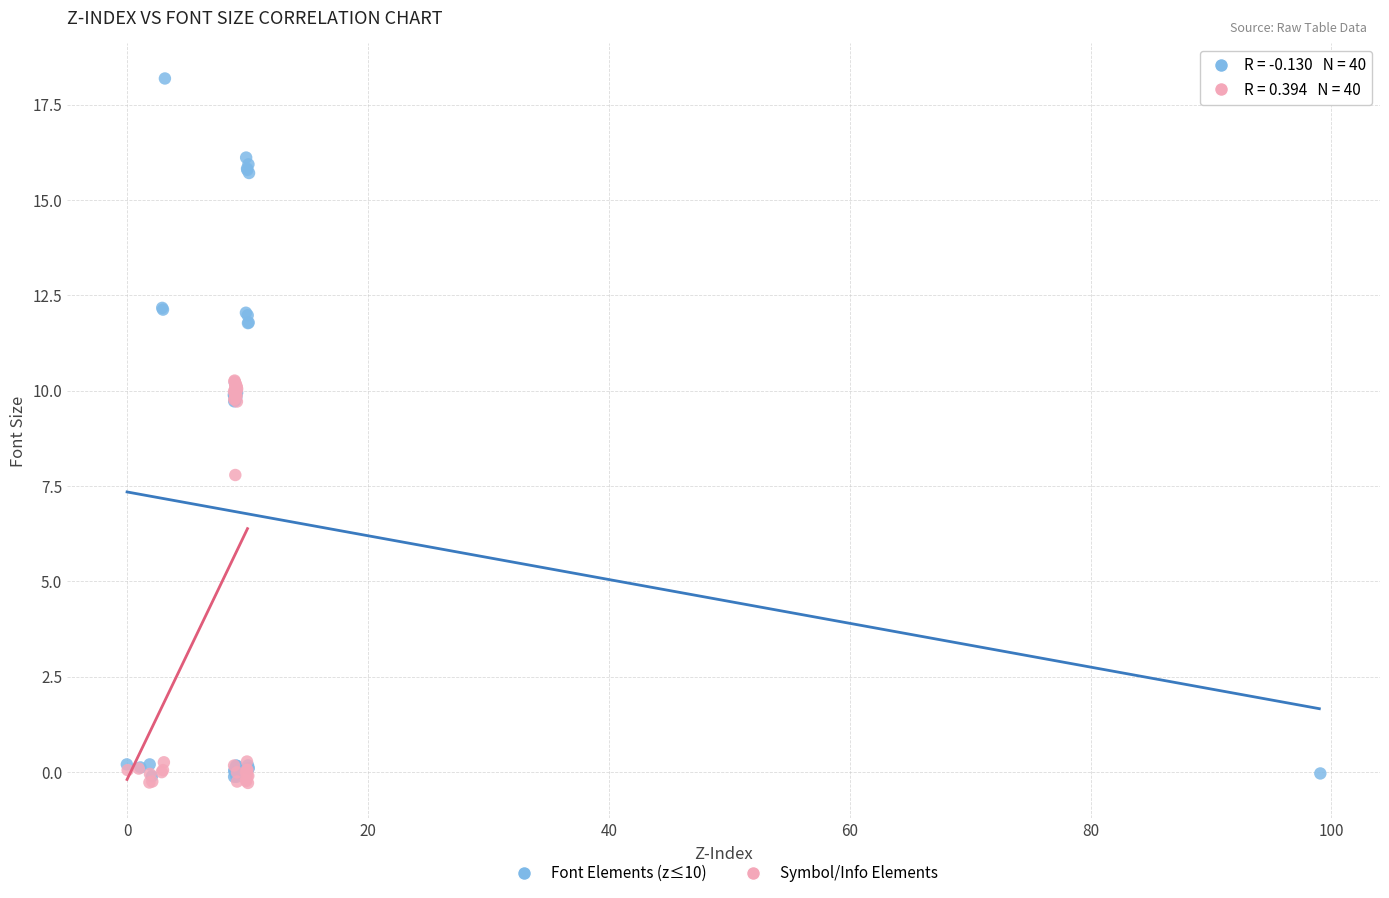

Which series has the largest Y range (max minus min)?

Font Elements (z≤10)